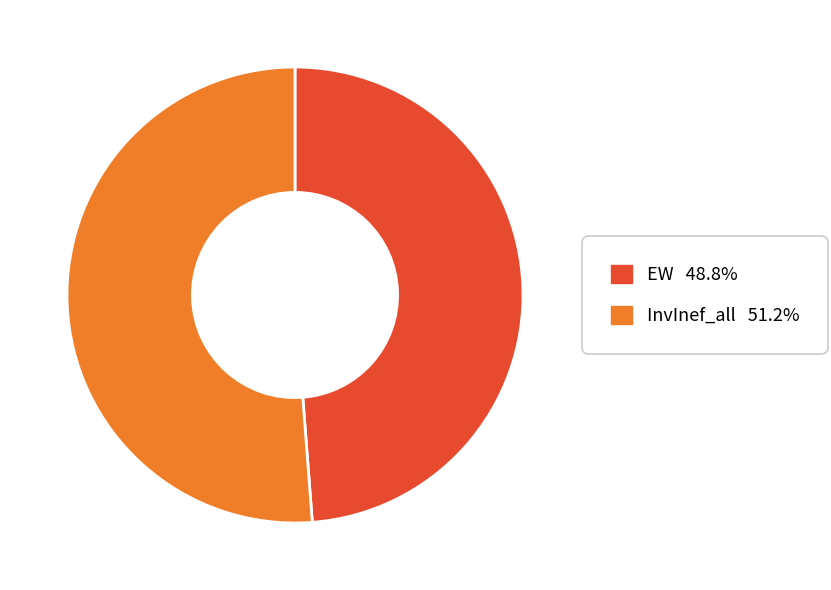

What is the majority slice?

InvInef_all